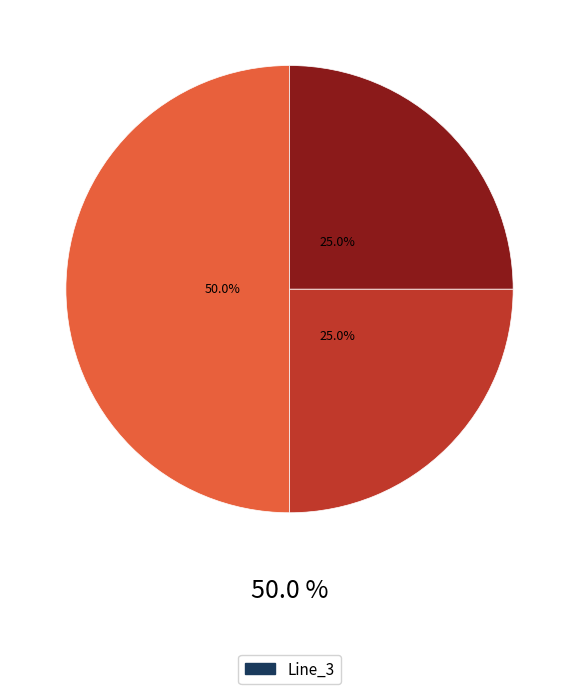

What is the change in value from Line_1 to Line_3?

-0.1